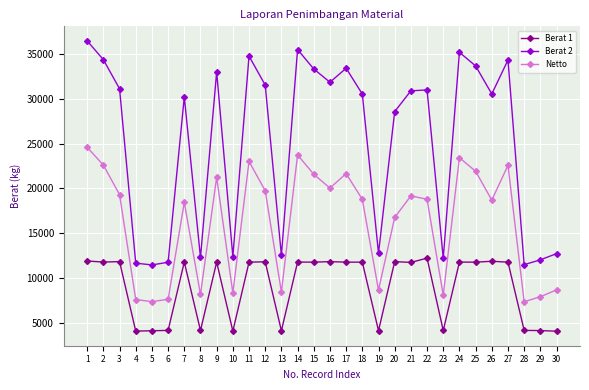

True or false: Berat 1 has a value of 6045 at 7.

False